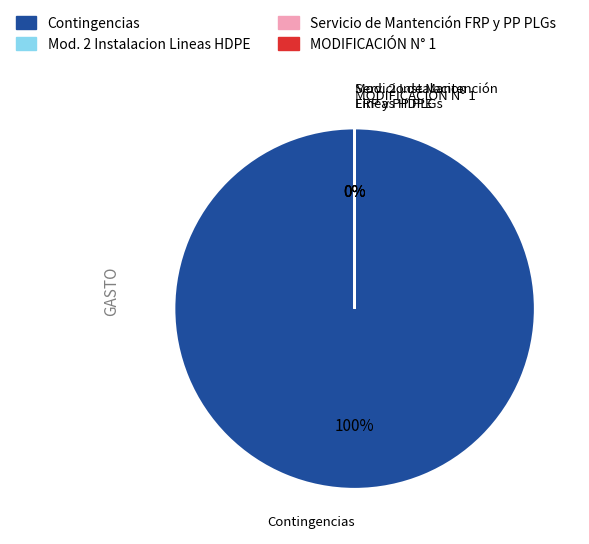

Rank the categories by value from lowest to highest.

Mod. 2 Instalacion Lineas HDPE, MODIFICACIÓN N° 1, Servicio de Mantención FRP y PP PLGs, Contingencias